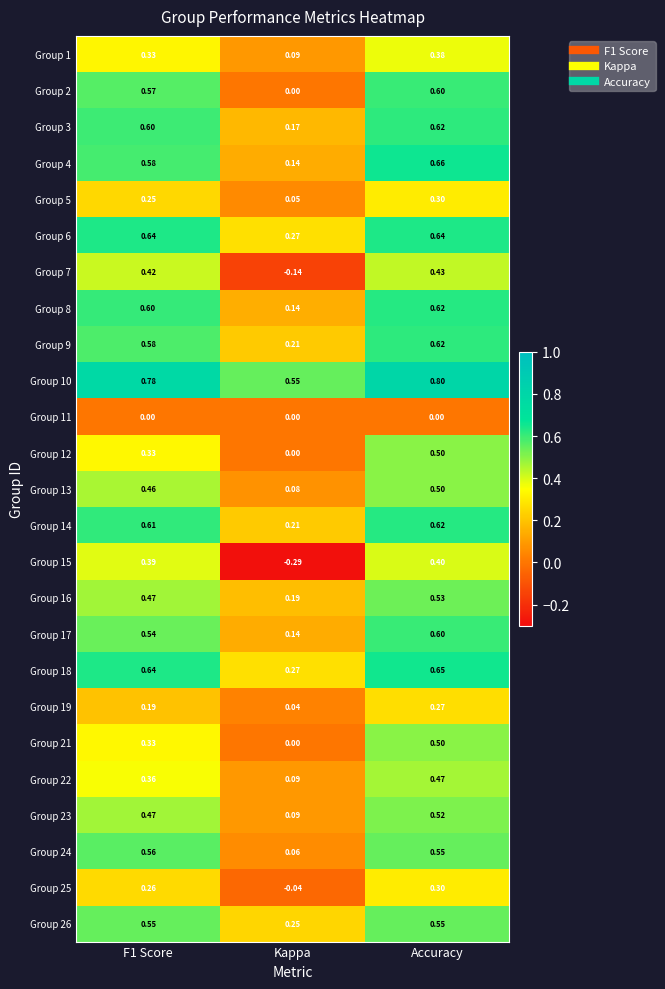

Is the value of Group 3 at Kappa greater than the value of Group 17 at F1 Score?

No